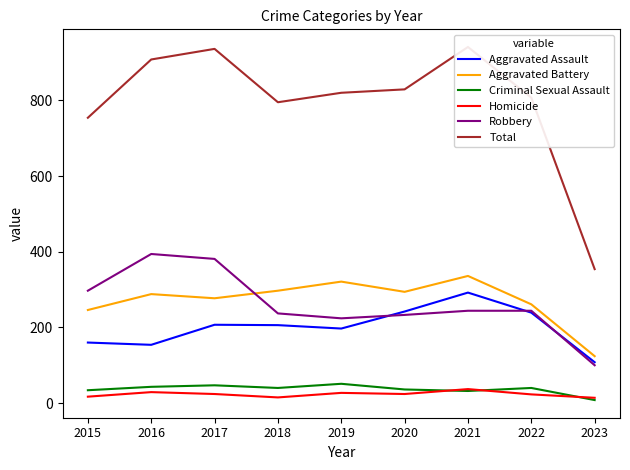

How many data points does each series have?

9